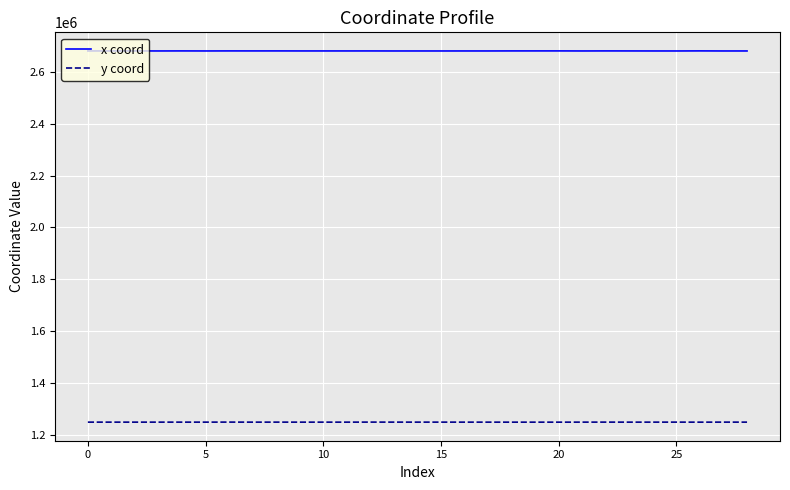

True or false: x coord and y coord intersect in this chart.

False